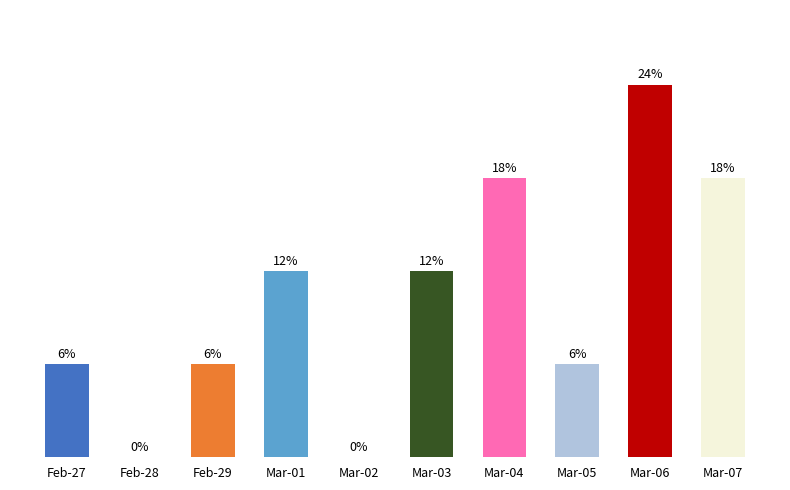

What value does the data have at Feb-27?

5.9